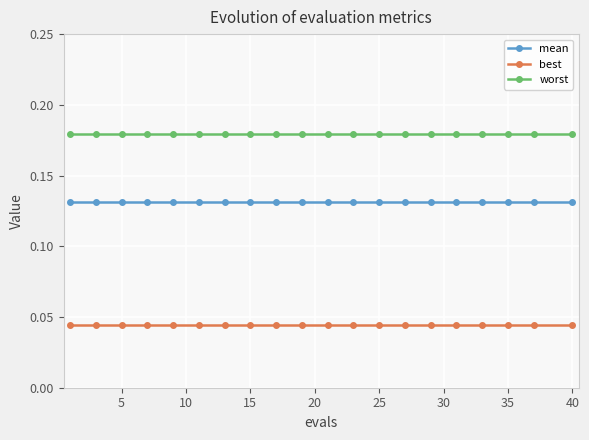

At how many categories does at least one series exceed 0?

20